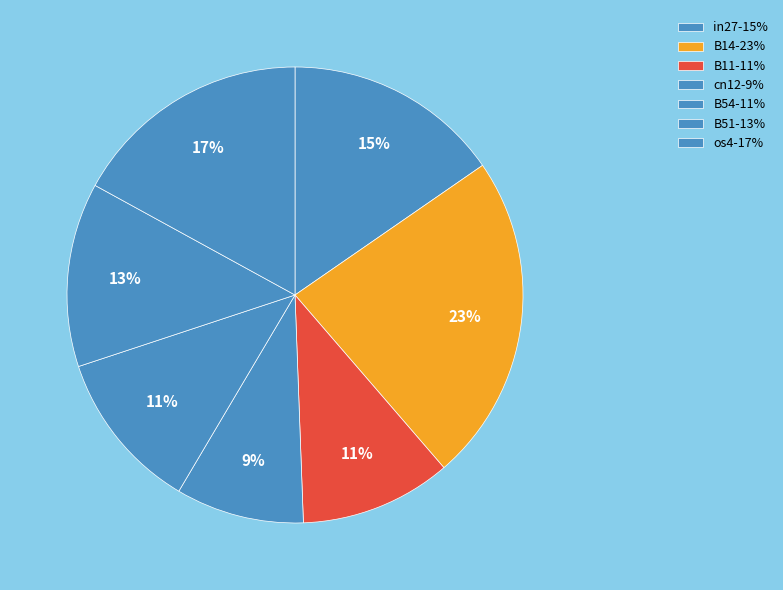

To the nearest percent, what portion does in27 represent?

15%